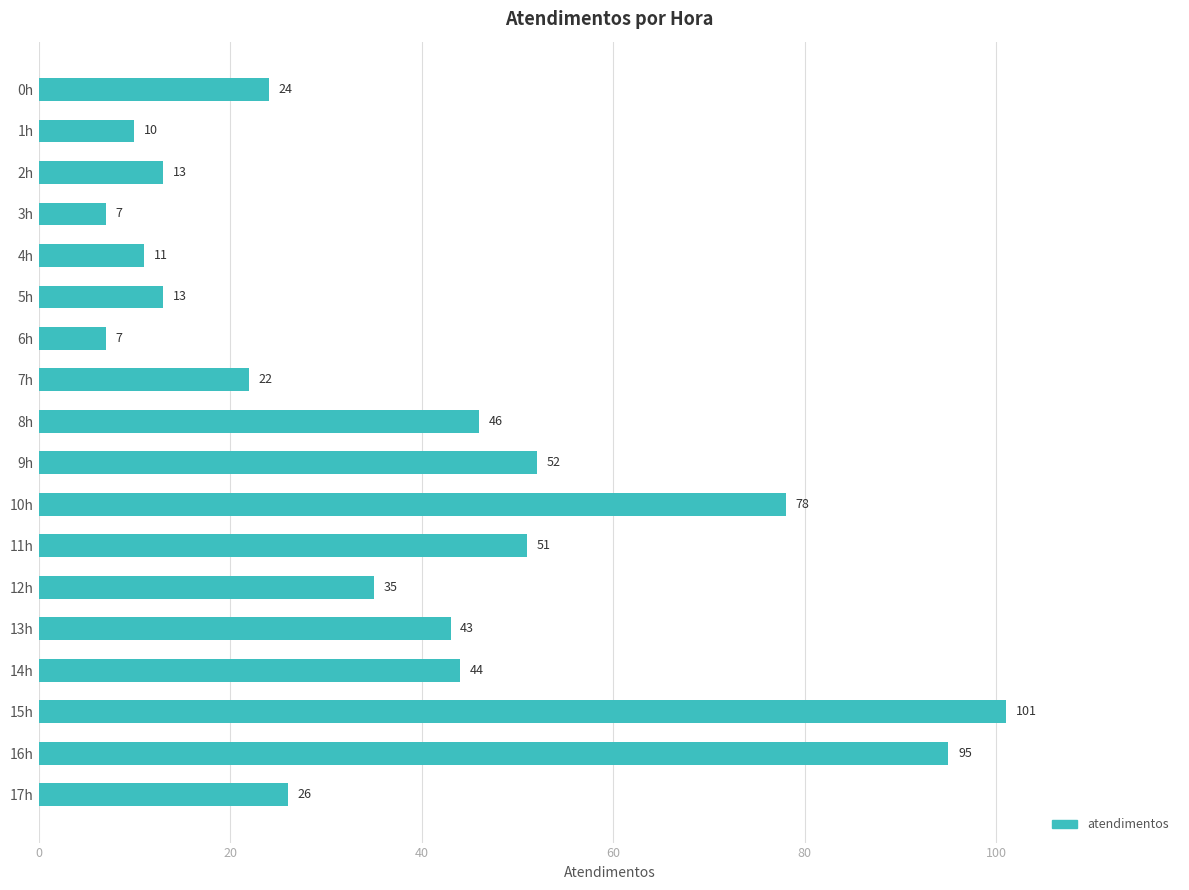

What position from the top is 16h?

17